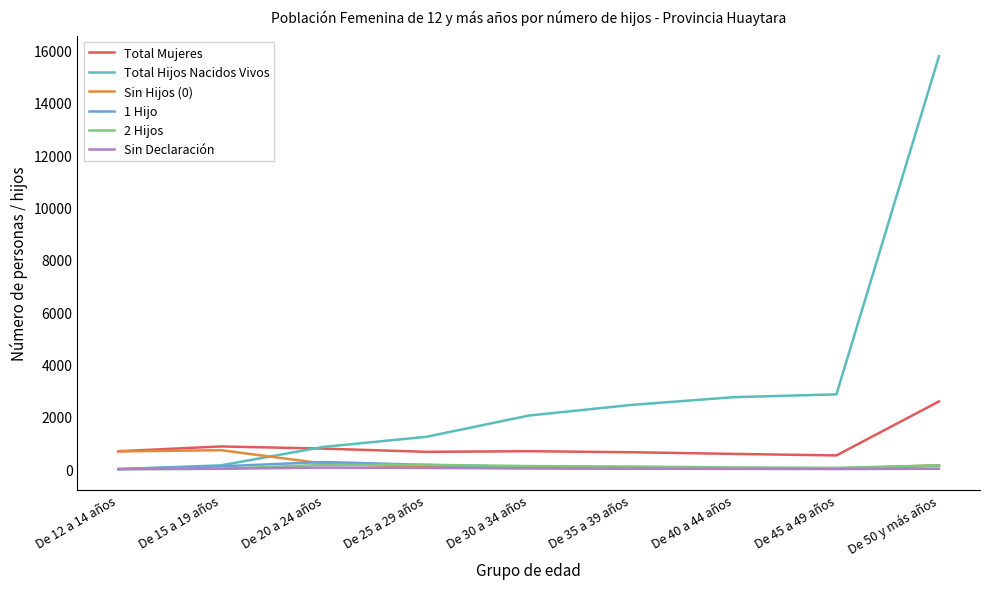

Is this an area chart (filled region under the line)?

No